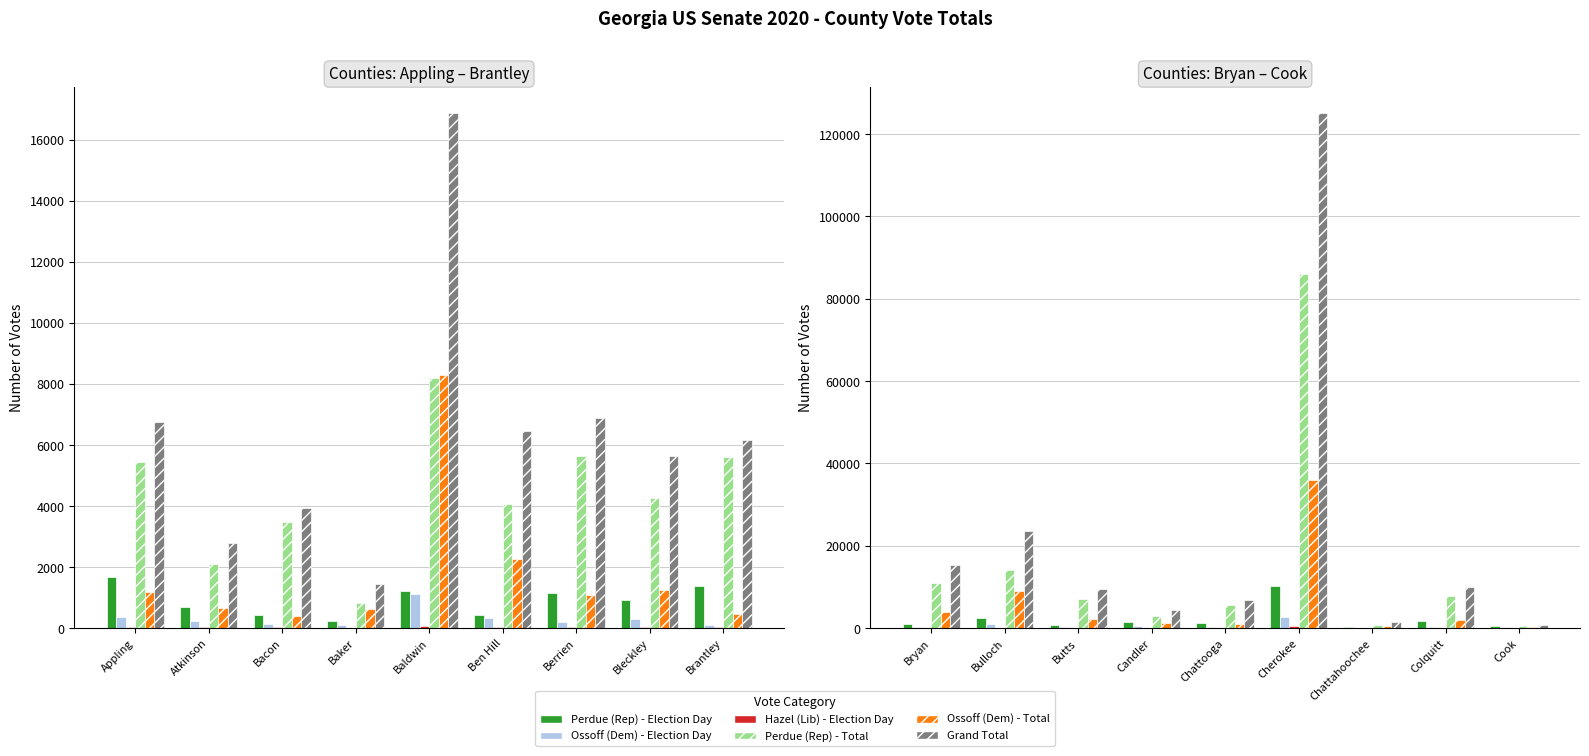

The value of Perdue (Rep) - Election Day at Butts is 303. True or false?

False